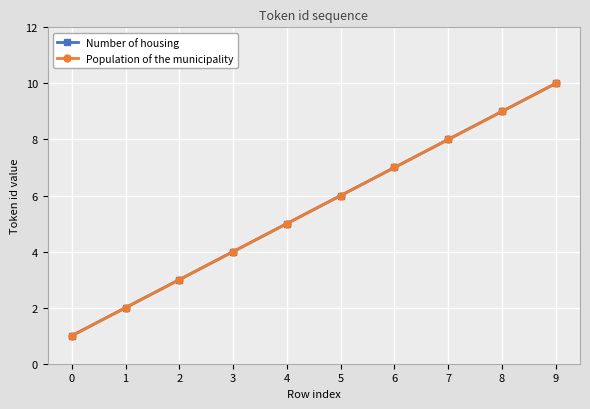

Is this an area chart (filled region under the line)?

No